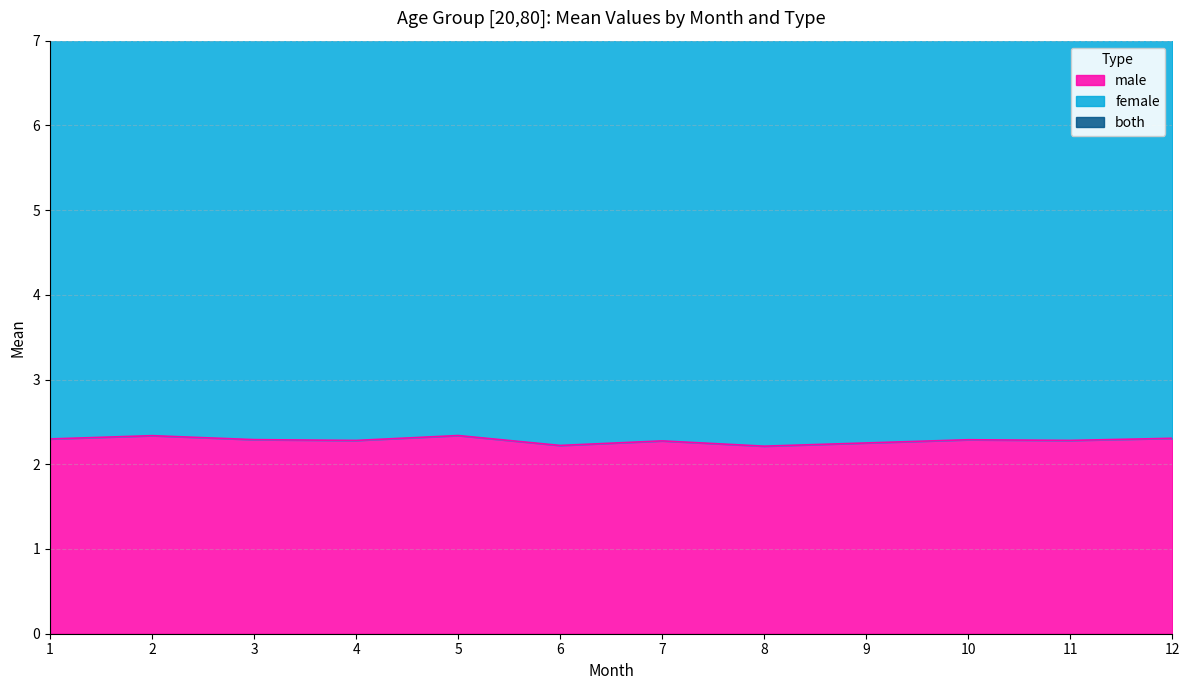

At which label is male closest to 2?

8